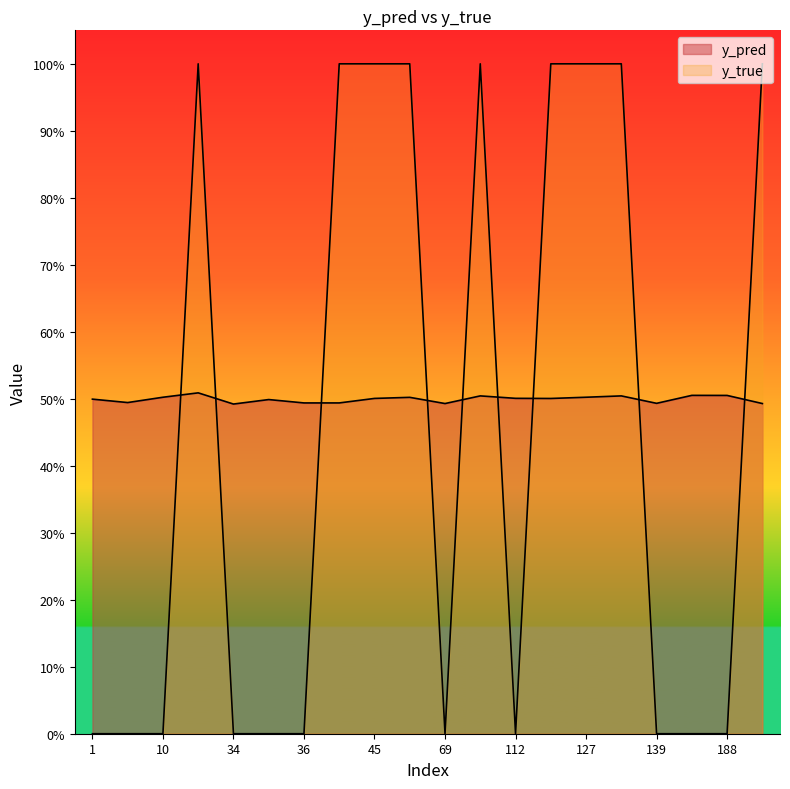

How many intersections are there between y_pred and y_true?

9